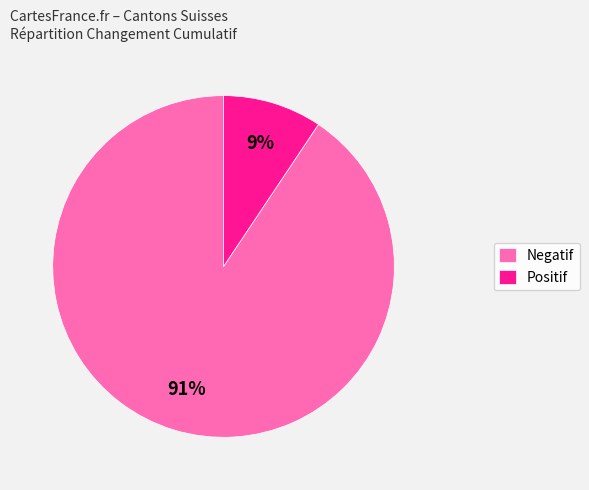

To the nearest percent, what is the combined percentage of Positif and Negatif?

100%